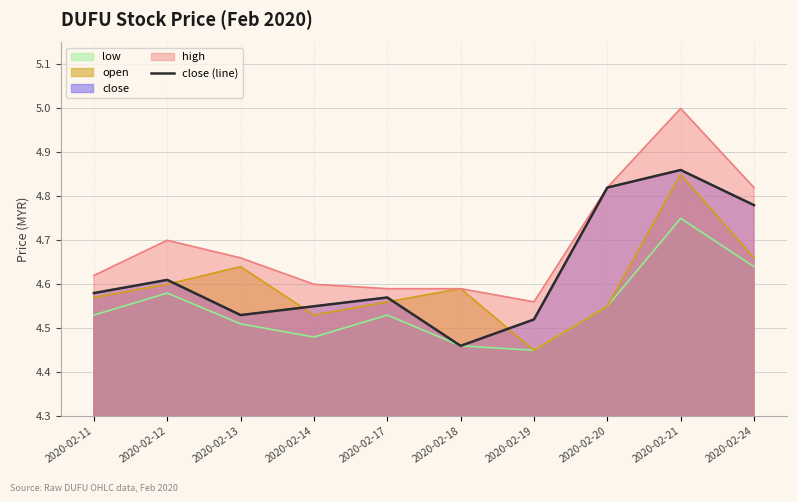

True or false: the data has more than 1 interior local peaks.

True